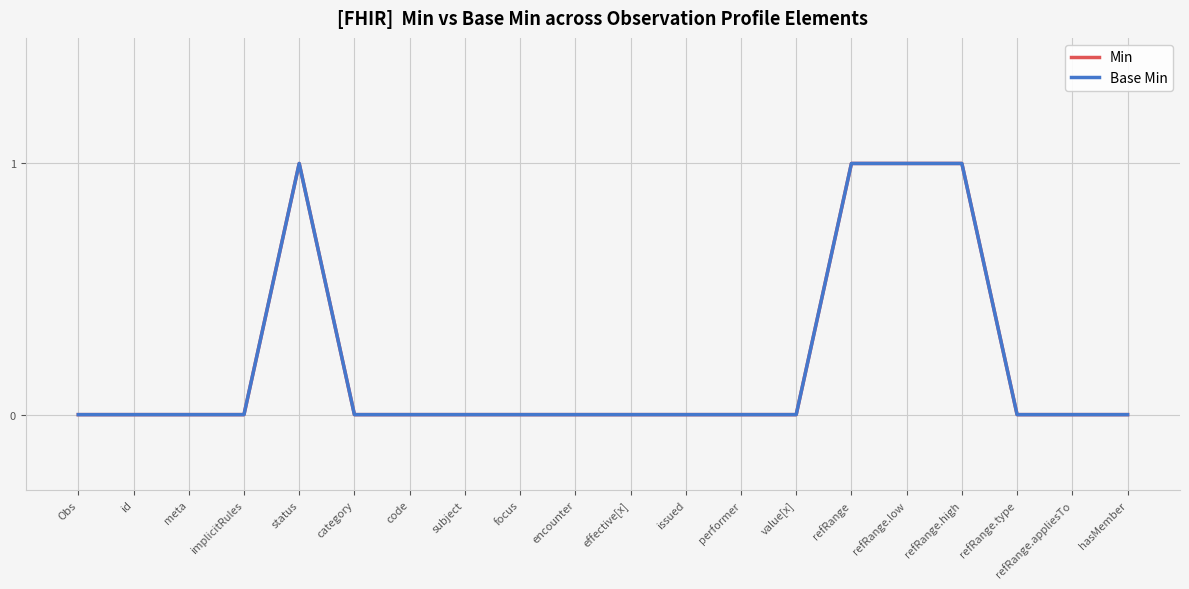

At which label is Base Min closest to 0?

Obs